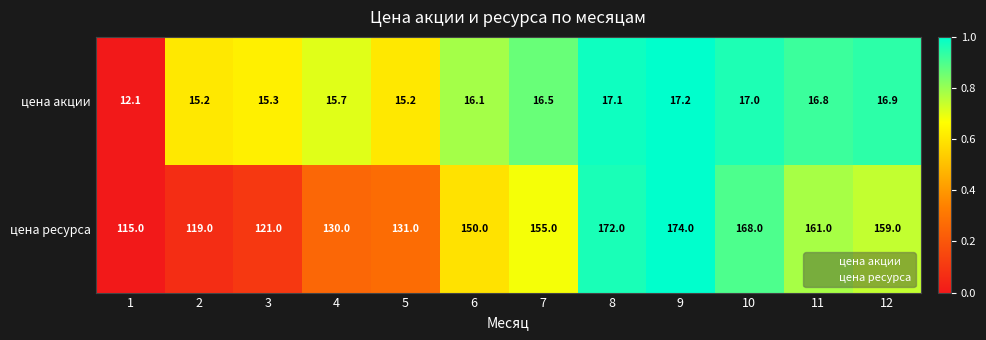

Rank the series by their maximum value, from lowest to highest.

цена акции, цена ресурса